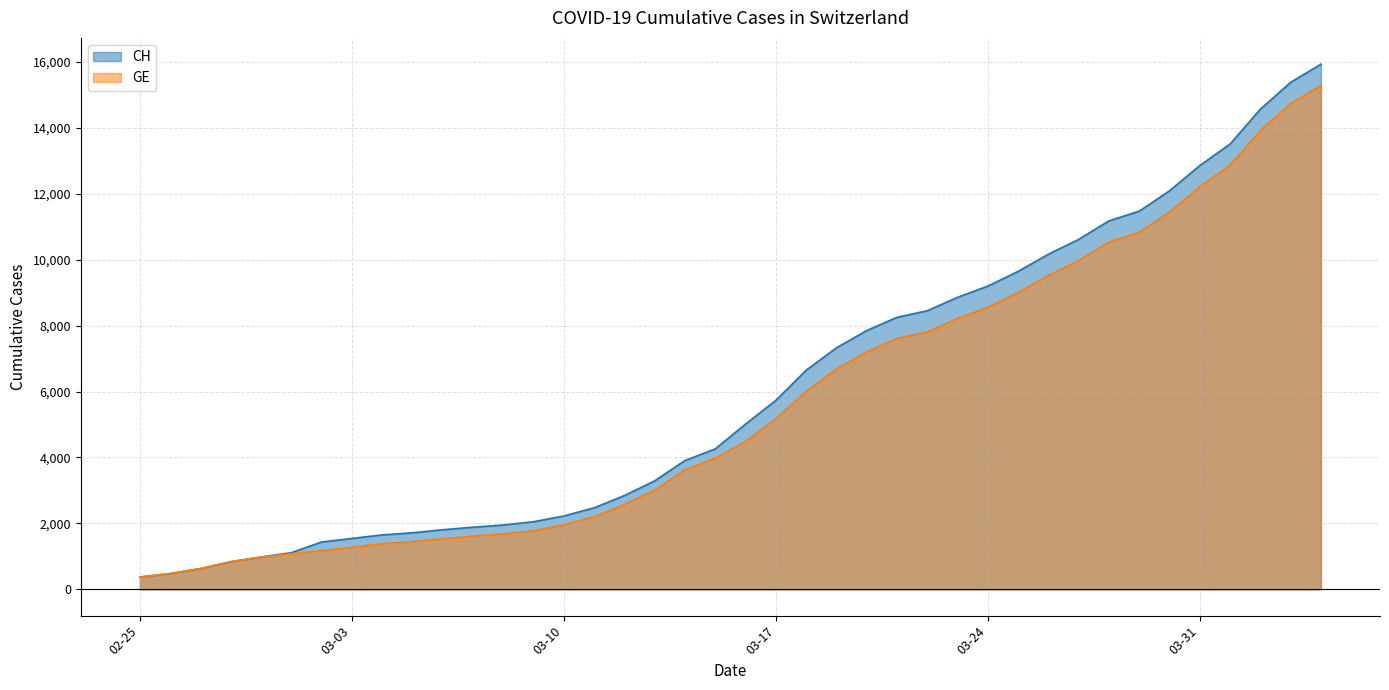

What is the minimum value shown in the chart?

375